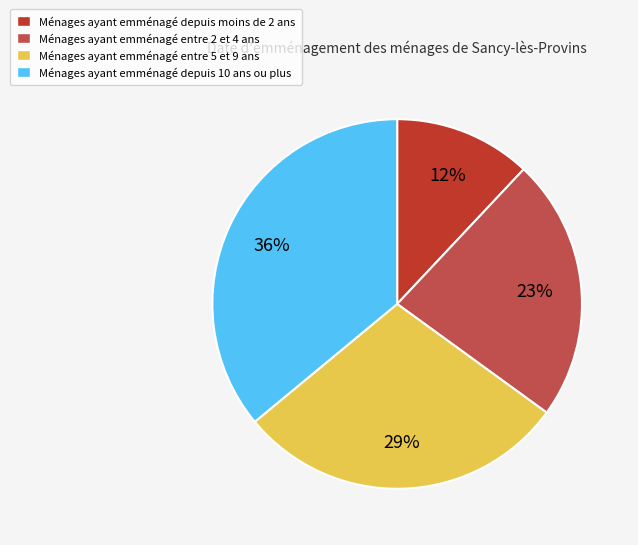

Which slice is the largest?

Ménages ayant emménagé depuis 10 ans ou plus